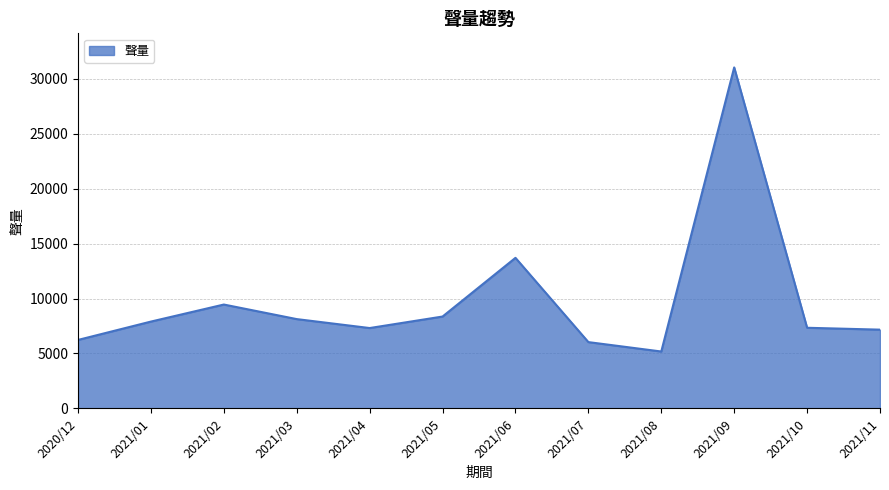

Which category has the highest value across all series?

2021/09